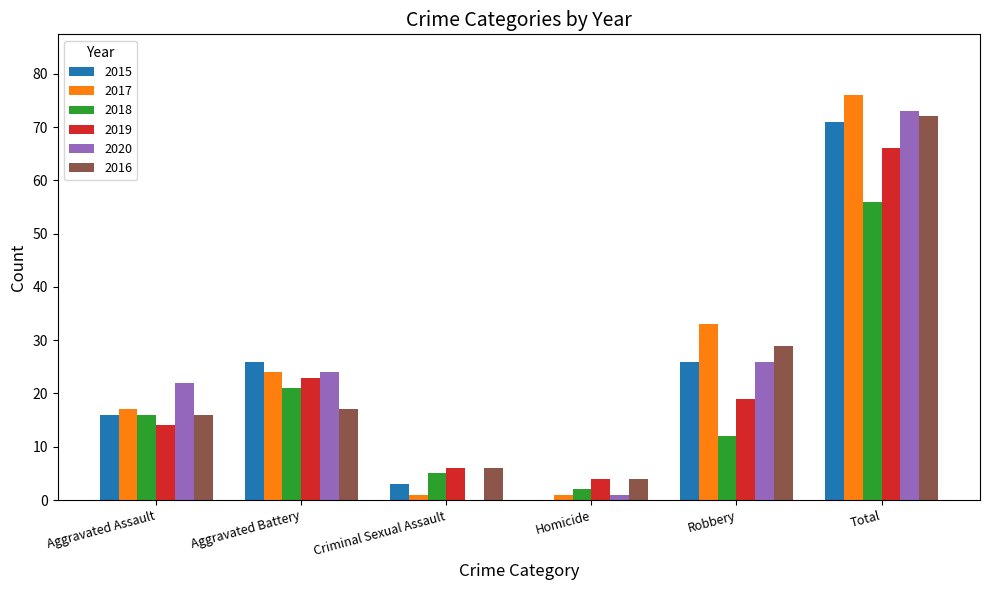

Is the value of 2020 at Total greater than the value of 2018 at Homicide?

Yes